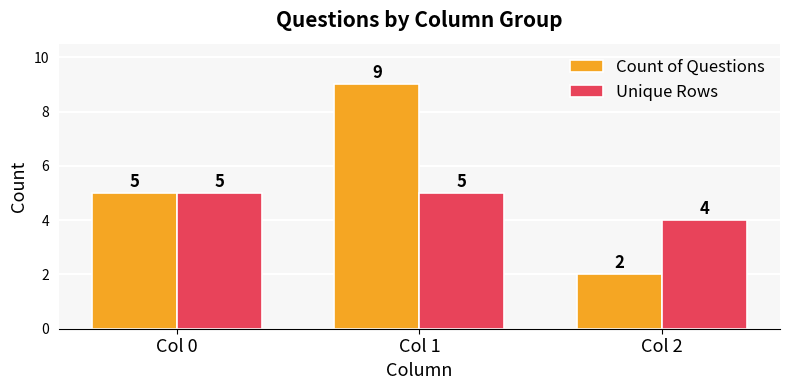

Which category has the lowest value in the Count of Questions series?

Col 2